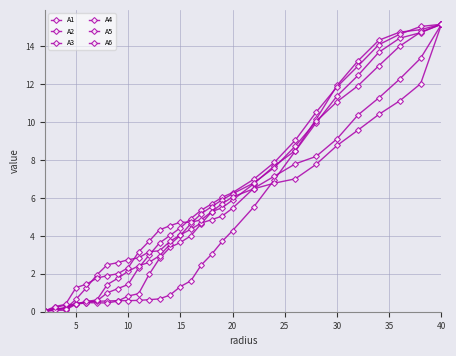

Where does the A4 series first go above 4?

15